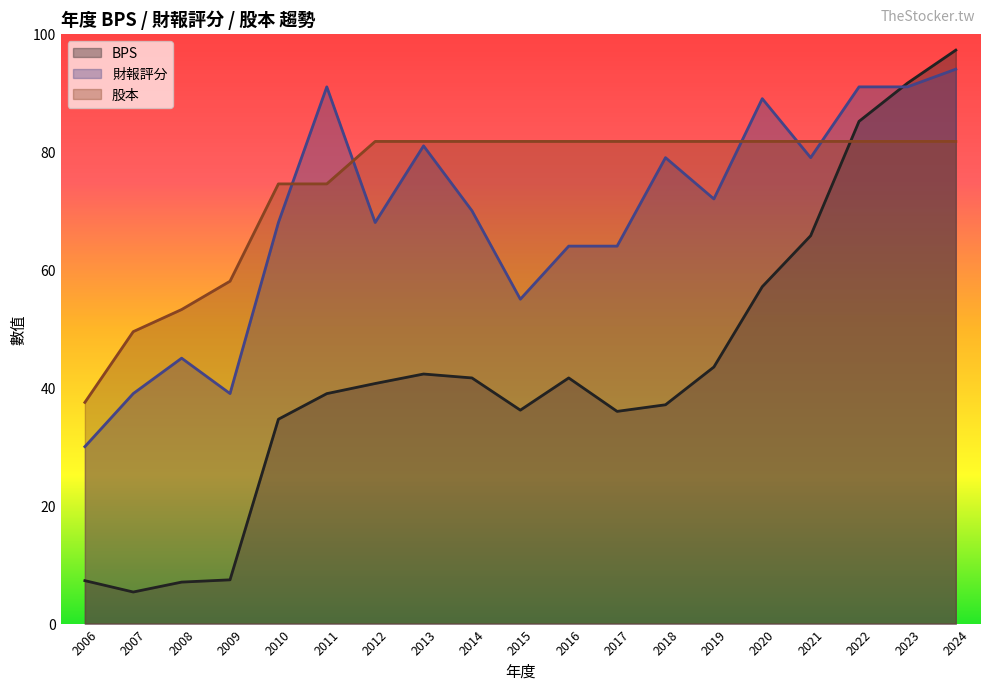

Reading right to left, transcribe all the data shown in this chart.

BPS: 97.2	91.6	85.2	65.8	57.1	43.5	37.1	36.0	41.6	36.2	41.6	42.3	40.7	39.0	34.6	7.4	7.0	5.4	7.3
財報評分: 94.0	91.0	91.0	79.0	89.0	72.0	79.0	64.0	64.0	55.0	70.0	81.0	68.0	91.0	68.0	39.0	45.0	39.0	30.0
股本: 81.8	81.8	81.8	81.8	81.8	81.8	81.8	81.8	81.8	81.8	81.8	81.8	81.8	74.5	74.5	58.1	53.2	49.5	37.5